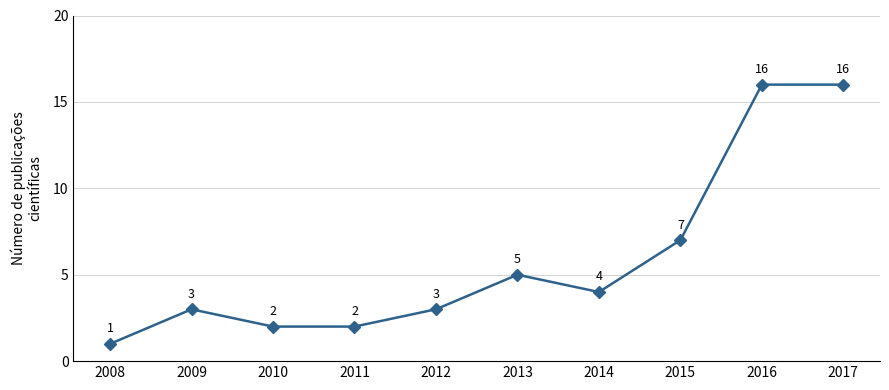

How many lines are shown in the chart?

1